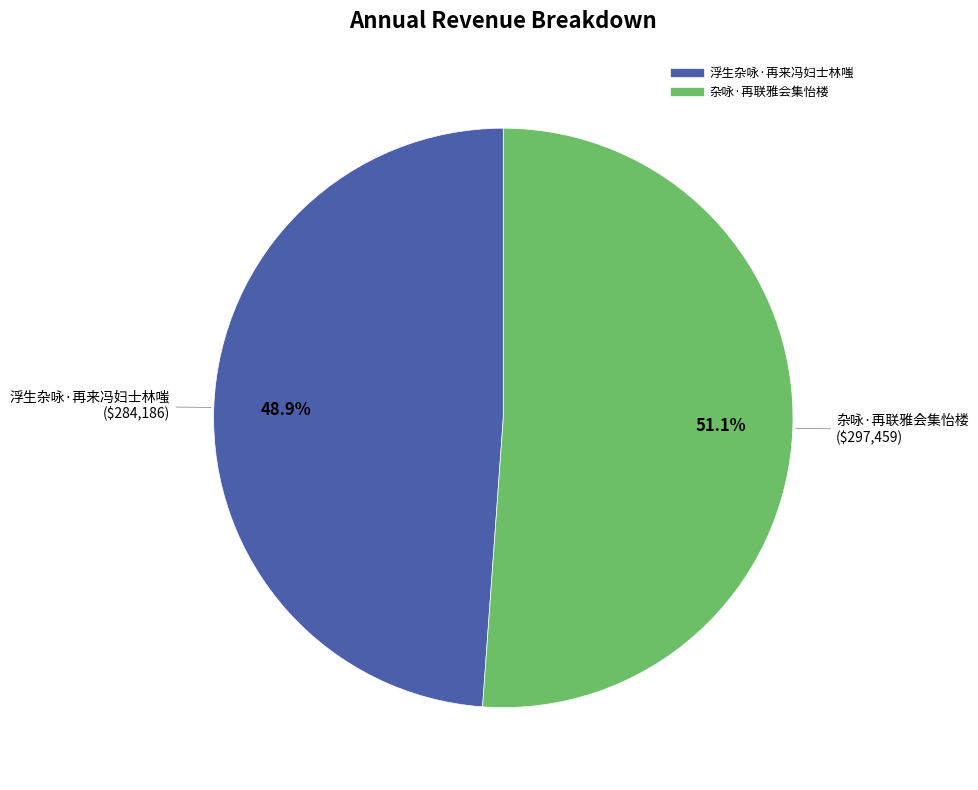

Which category has the biggest portion of the pie?

杂咏·再联雅会集怡楼